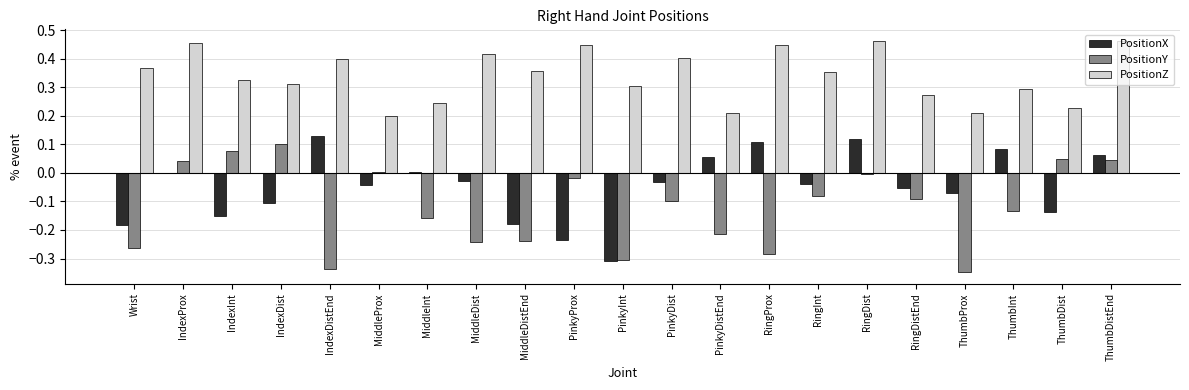

Which series has the largest total across all categories?

PositionZ